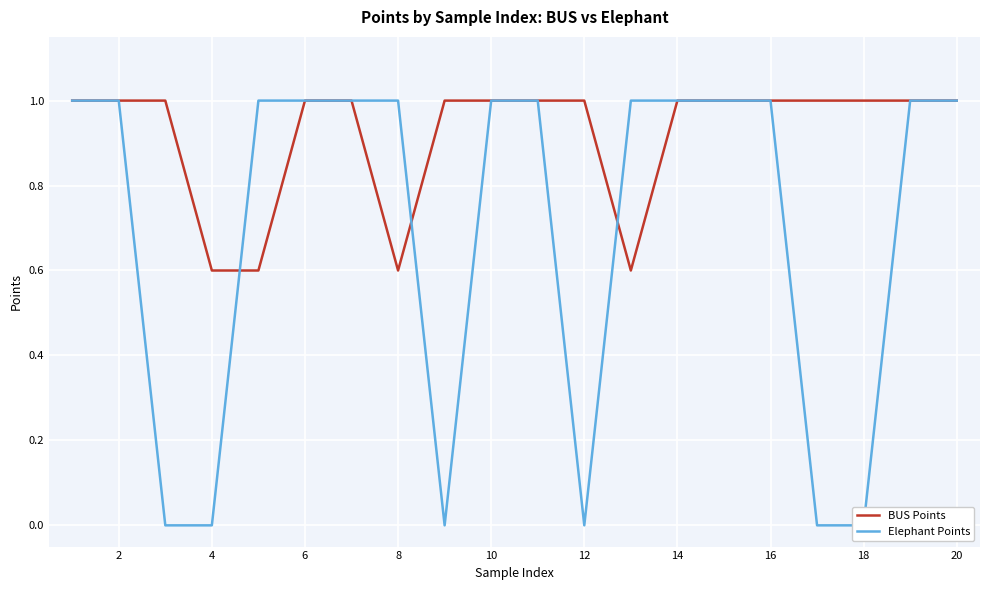

How many categories are shown in the chart?

20